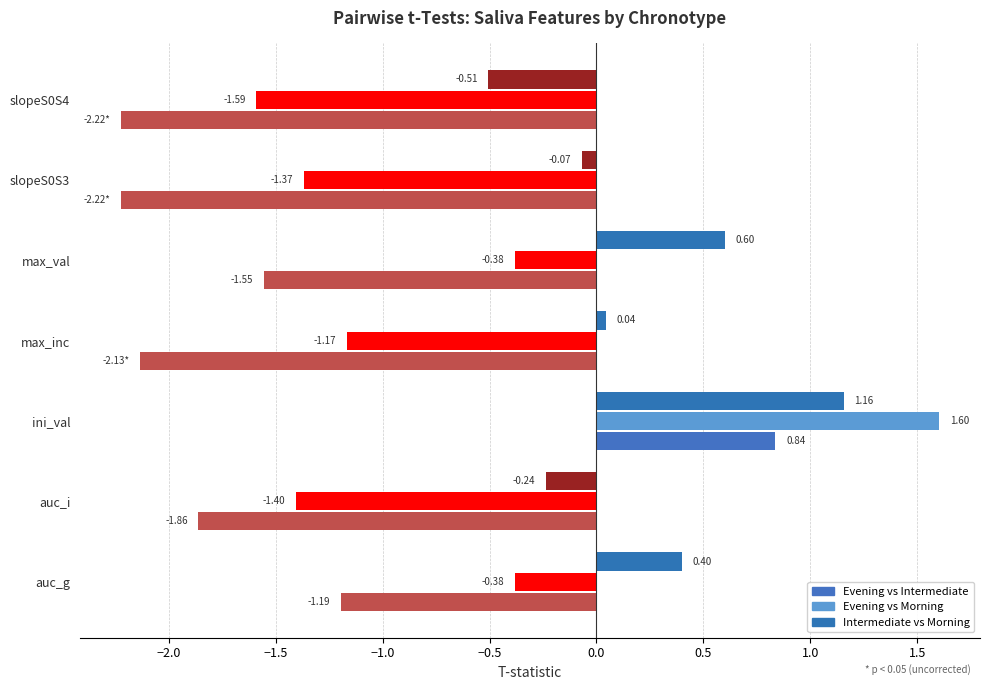

What are all the series names shown in the legend?

Evening vs Intermediate, Evening vs Morning, Intermediate vs Morning